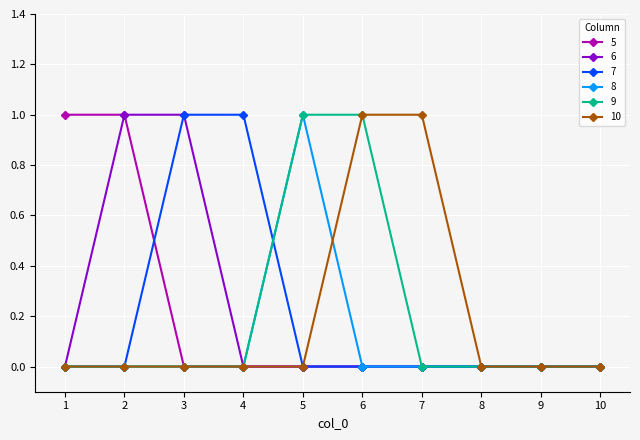

Count the number of data series in this chart.

6